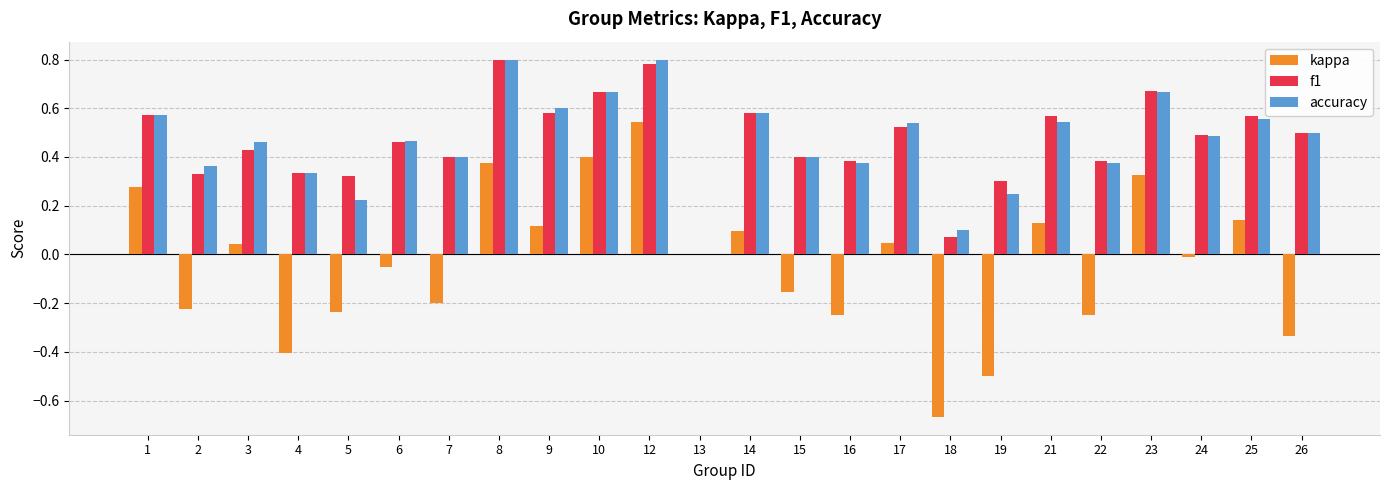

Are the bars grouped side by side (vs. stacked)?

Yes